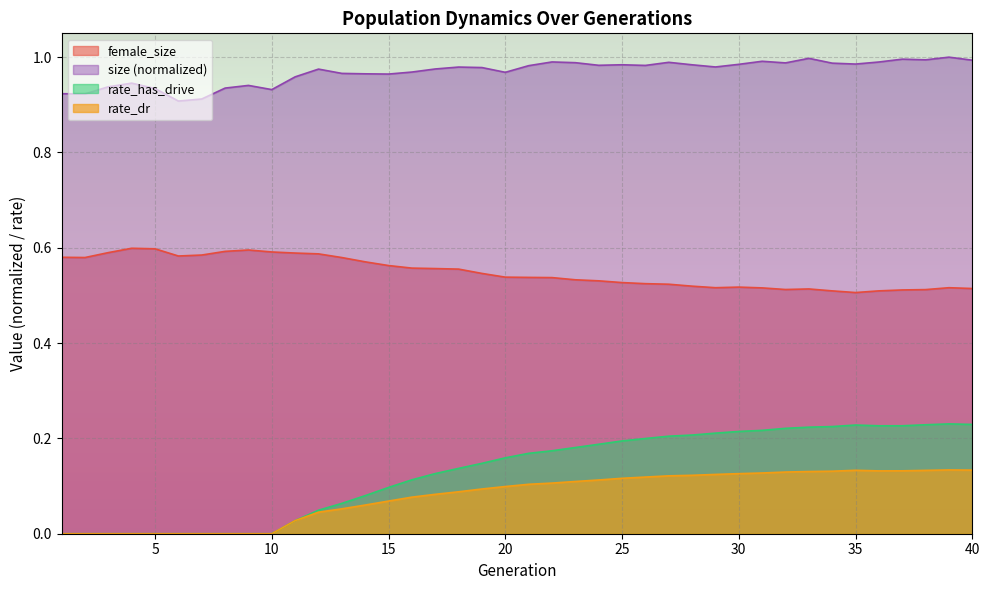

What is the value of the female_size point at the 27th from the left?

0.5